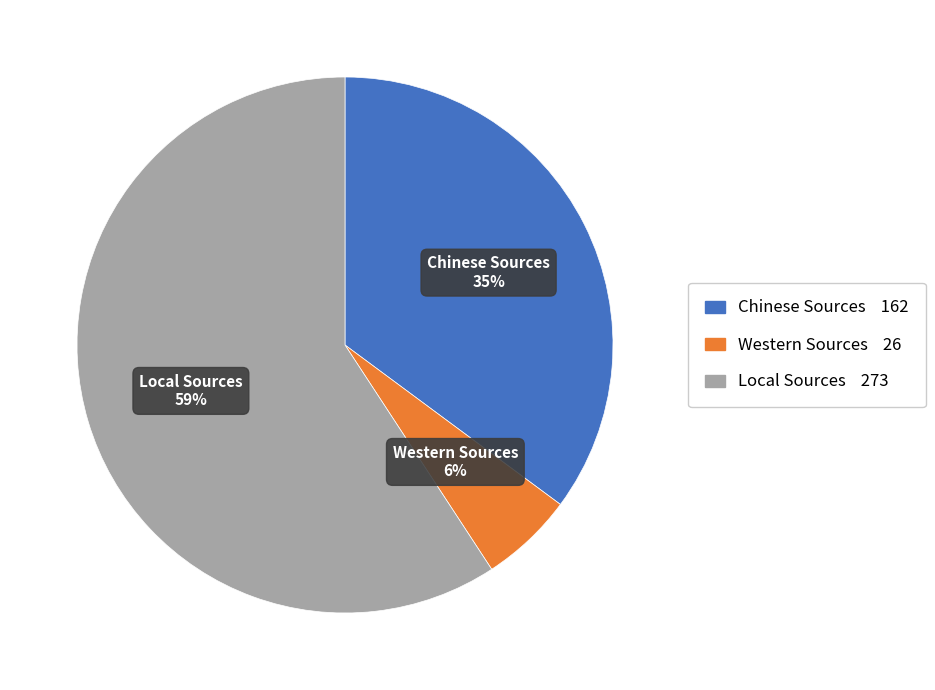

Is it true that Local Sources is 59% of the pie?

True